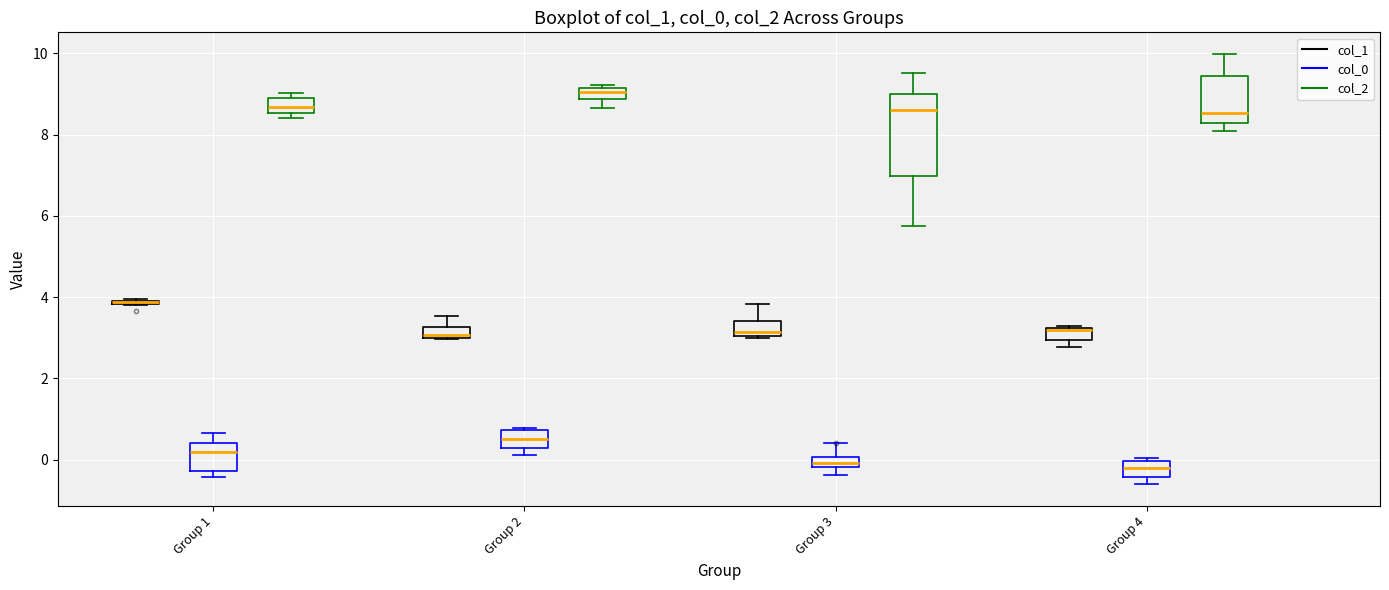

Where is the upper edge of the box for Group 1 (col_2) on the y-axis? The values are not printed on the chart, so give them approximately, as read against the axis.

9.0